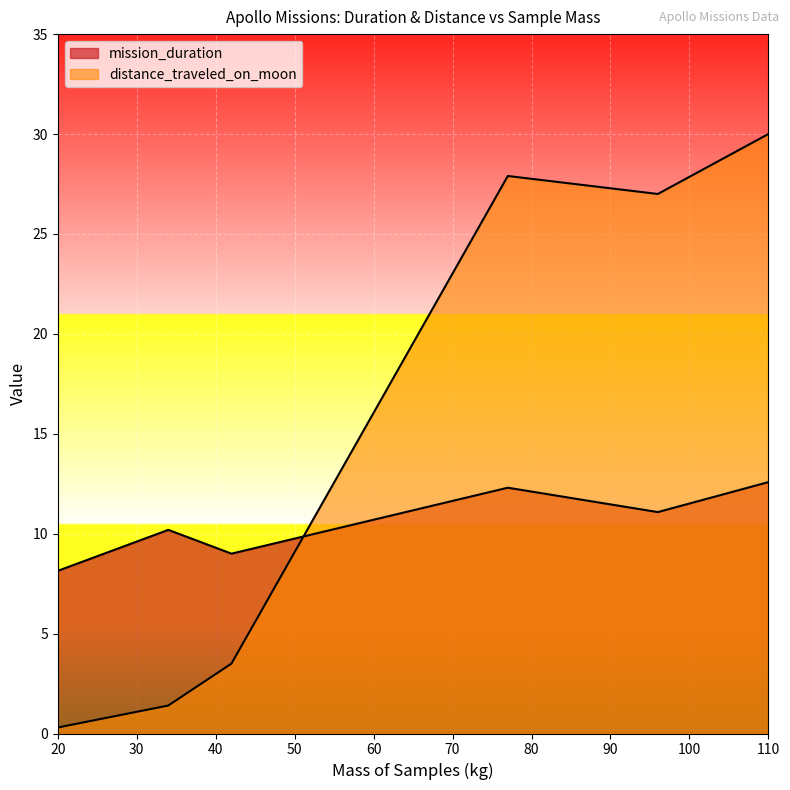

What is the sum of all distance_traveled_on_moon values?

90.1